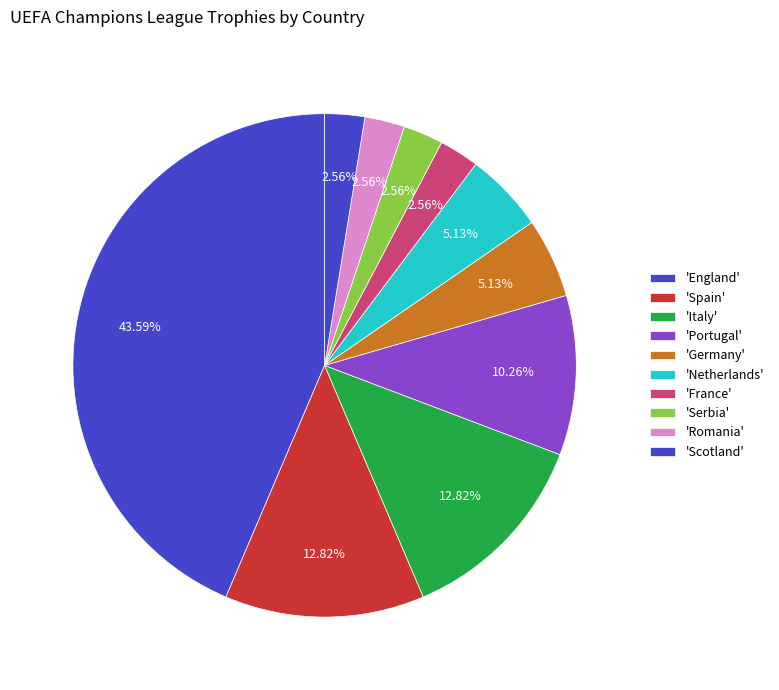

Is there any slice that represents more than half of the pie?

No